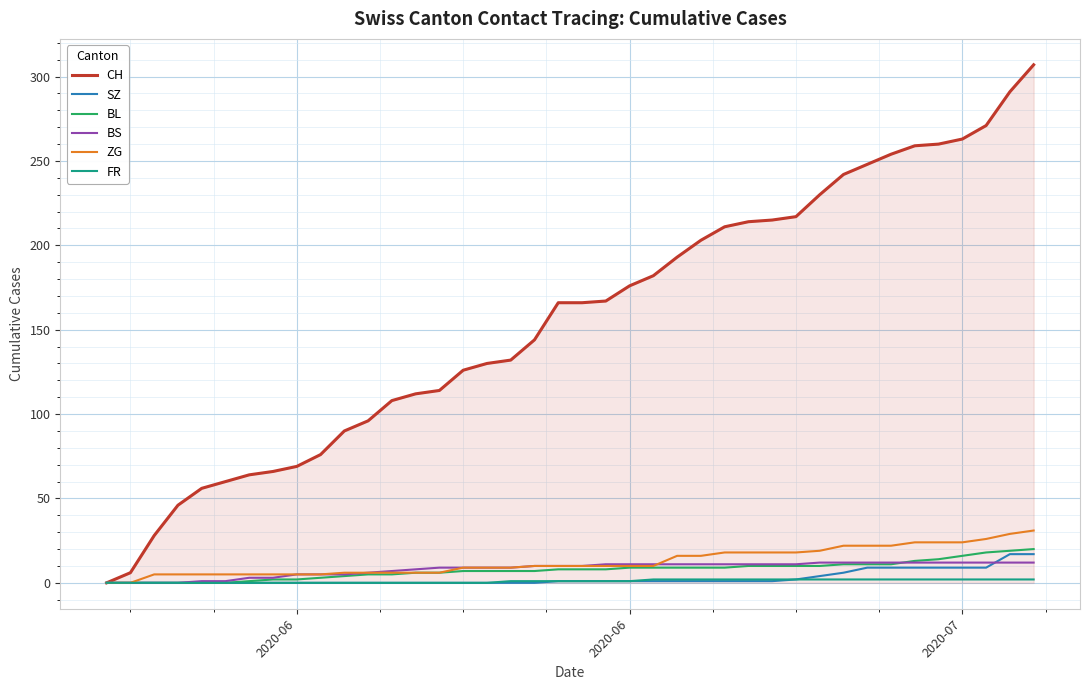

Which series has the largest total across all categories?

CH